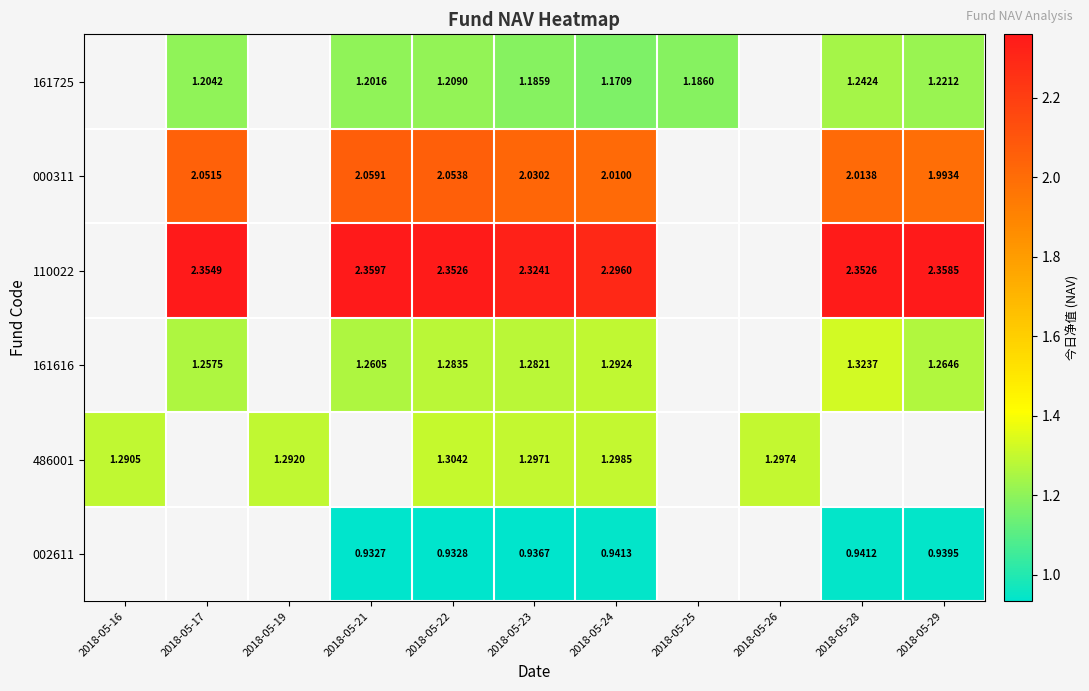

Between 2018-05-21 and 2018-05-25, which series saw the biggest shift?

161725